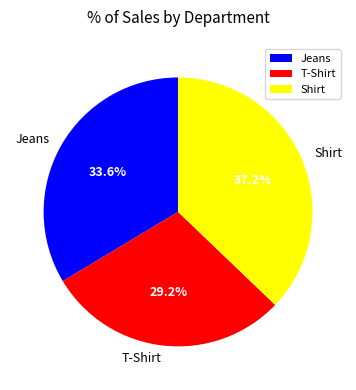

Is there any slice that represents more than half of the pie?

No